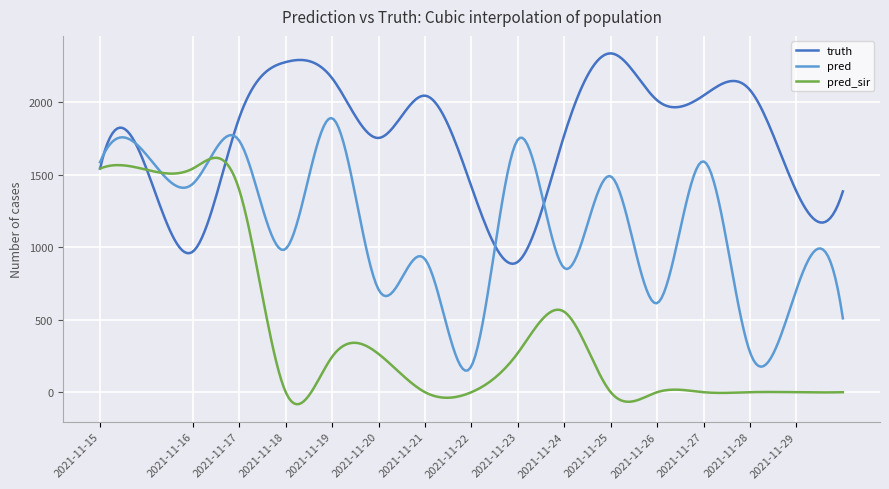

Does the chart display data point markers on the line(s)?

No